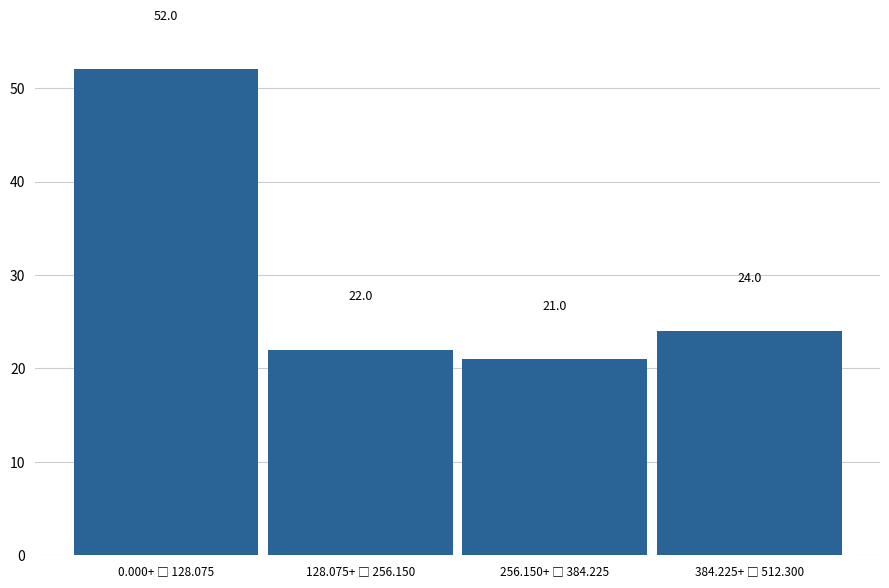

Reading left to right, transcribe all the data shown in this chart.

52	22	21	24